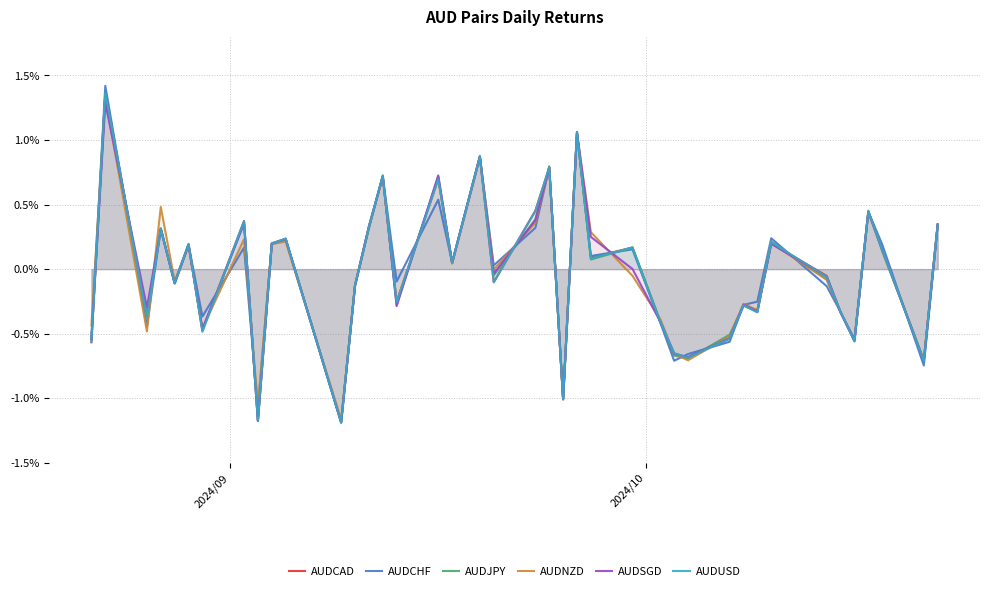

Which series has the largest total across all categories?

AUDNZD